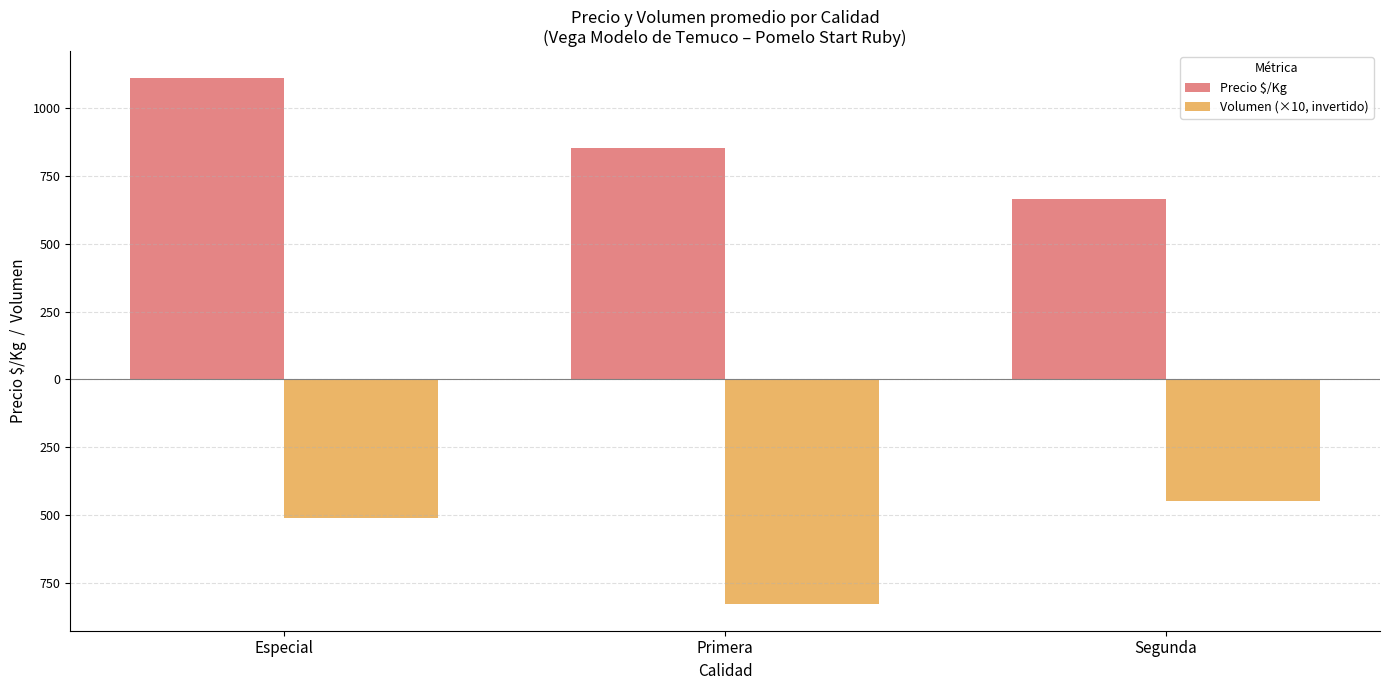

What is the sum of the Precio $/Kg values at Primera and Segunda?

1522